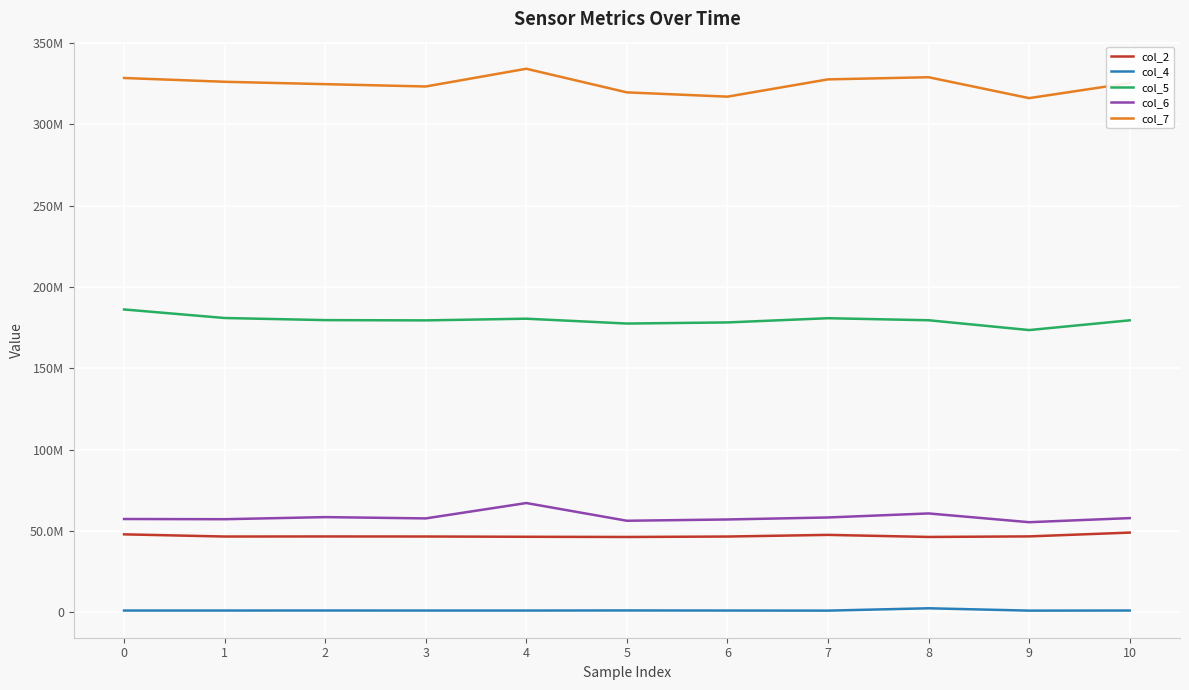

Which series has the largest range (max minus min)?

col_7